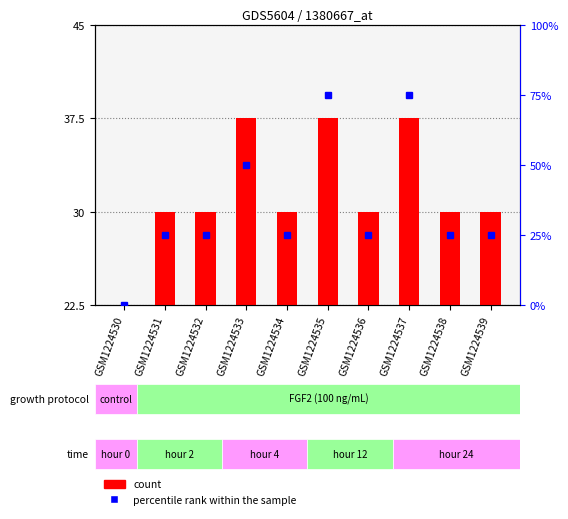

How many data points in percentile rank within the sample are less than 25?

1